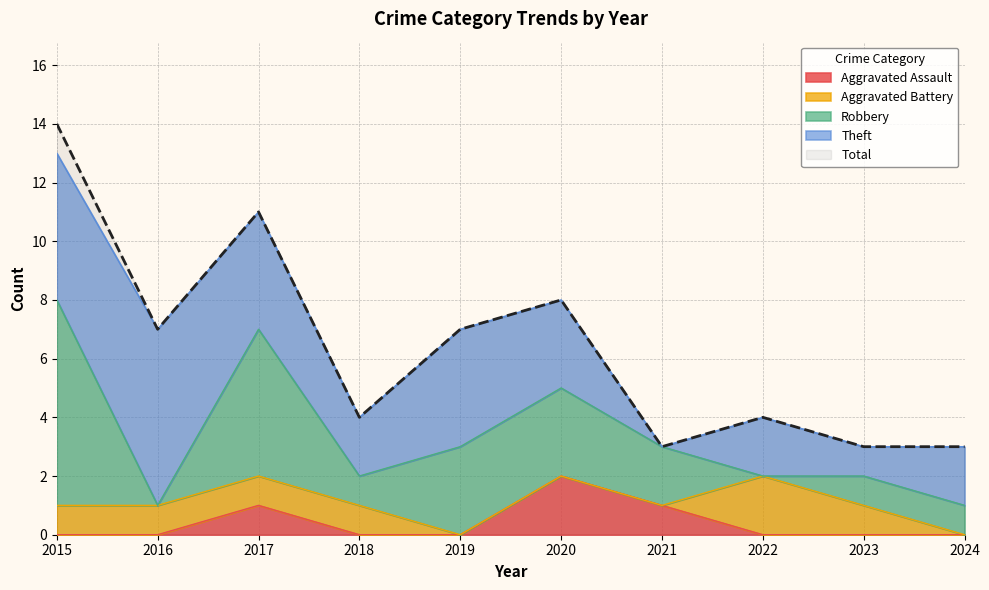

True or false: Total has a value of 2 at 2022.

False